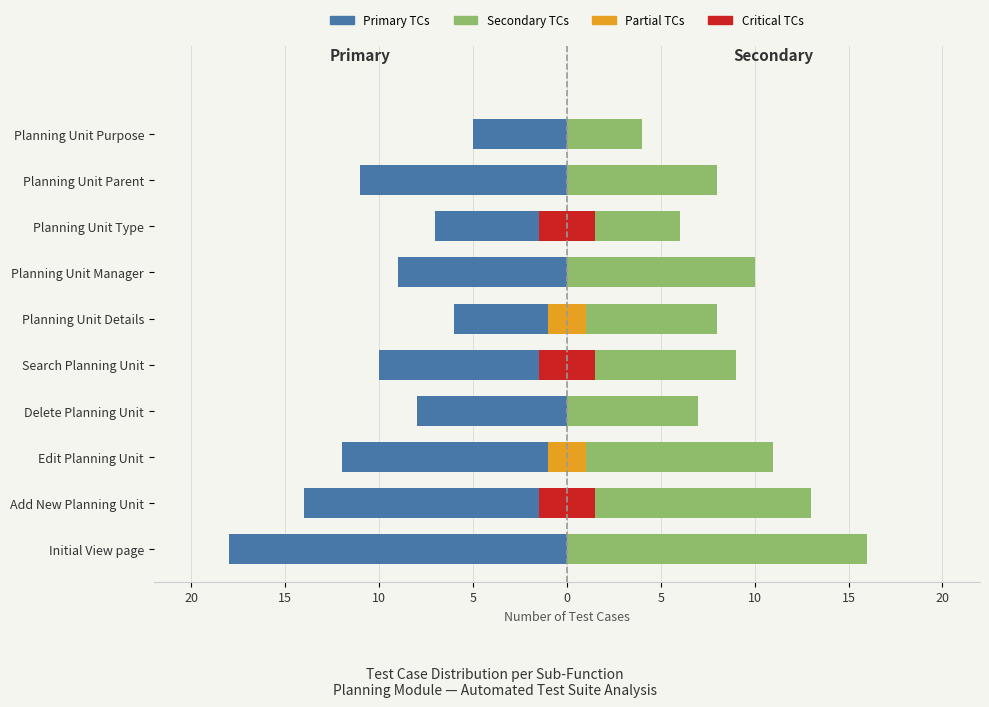

The Planning (Secondary) series shows 5 at Planning Unit Details. True or false?

False